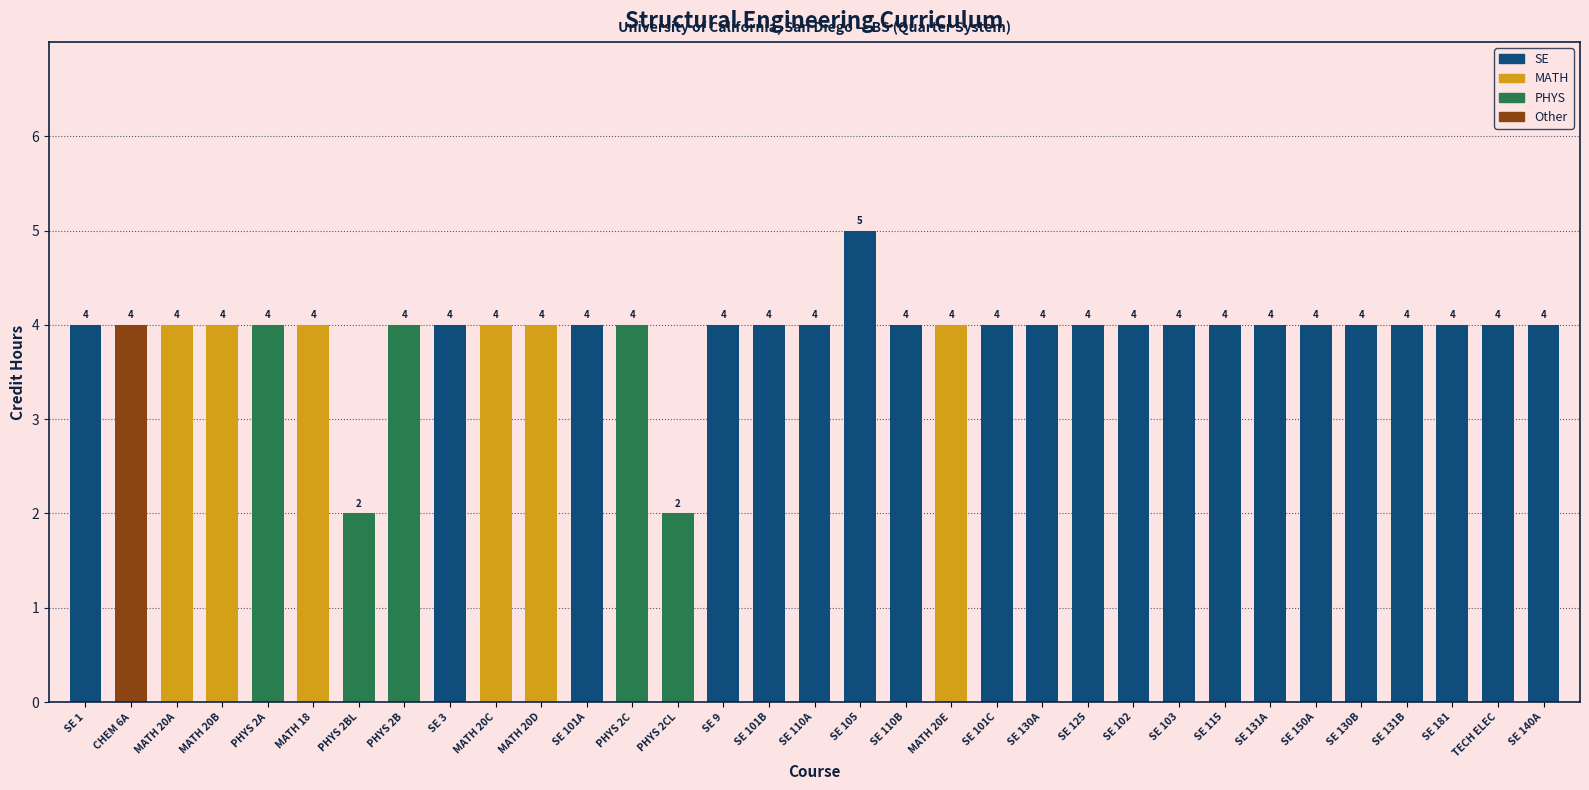

What is the sum of the values at SE 150A and SE 130A?

8